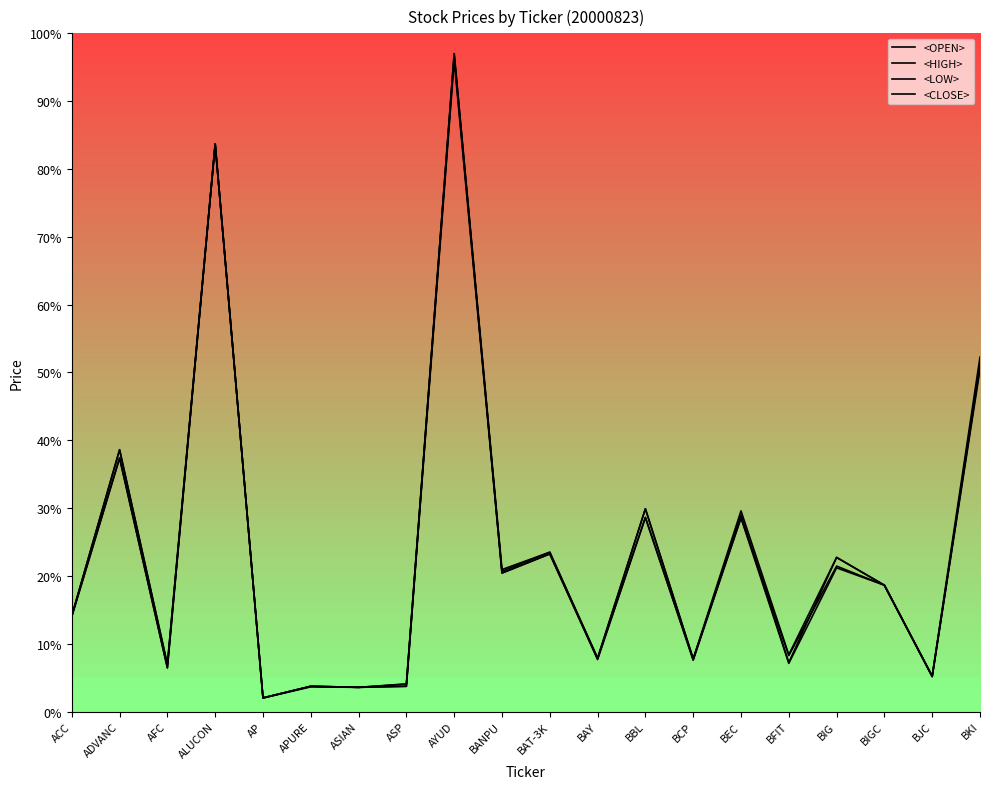

Reading right to left, extract all data points from this chart.

<OPEN>: 50.9	5.2	18.6	21.4	8.3	28.6	7.8	29.9	7.9	23.5	20.7	96.5	4.0	3.6	3.7	2.0	83.7	6.9	38.6	14.1
<HIGH>: 52.3	5.3	18.6	22.7	8.4	29.6	7.8	29.9	7.9	23.5	20.9	97.0	4.1	3.6	3.7	2.0	83.7	6.9	38.6	14.1
<LOW>: 50.4	5.2	18.6	21.2	7.1	28.6	7.6	28.6	7.7	23.2	20.4	96.0	3.7	3.6	3.6	2.0	83.7	6.4	37.4	14.0
<CLOSE>: 51.4	5.2	18.6	22.7	7.2	29.0	7.7	28.6	7.8	23.2	20.4	97.0	3.7	3.6	3.7	2.0	83.7	6.4	37.4	14.0